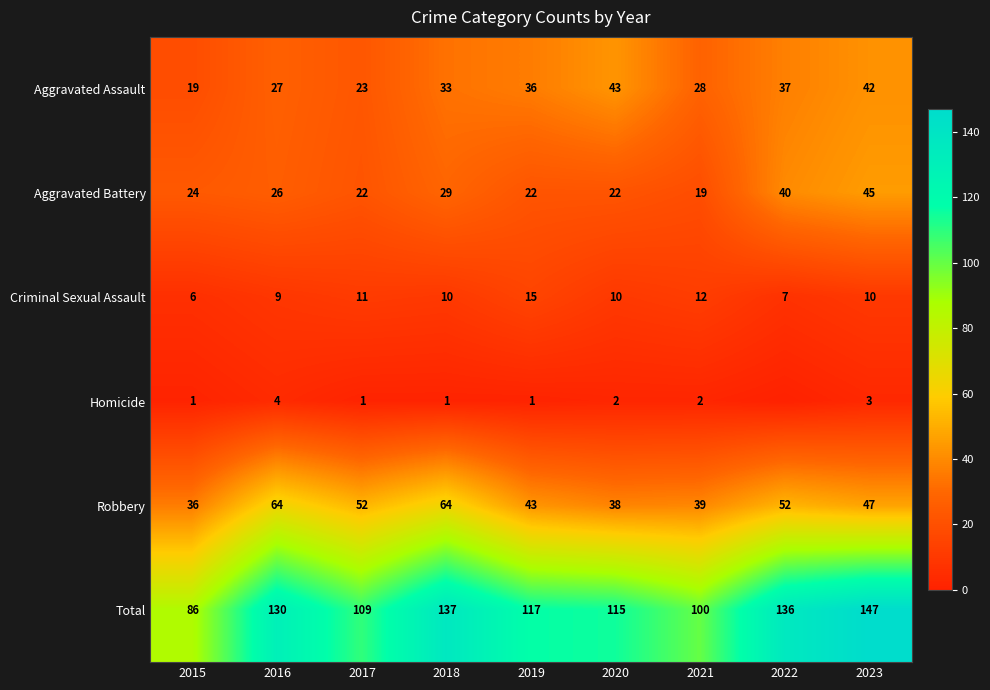

Is it true that Criminal Sexual Assault equals 9 at 2016?

True